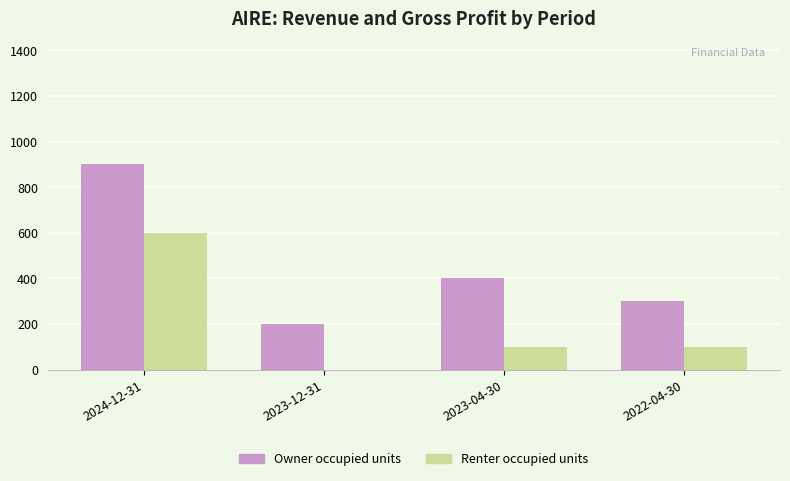

What is the sum of all Renter occupied units values?

800